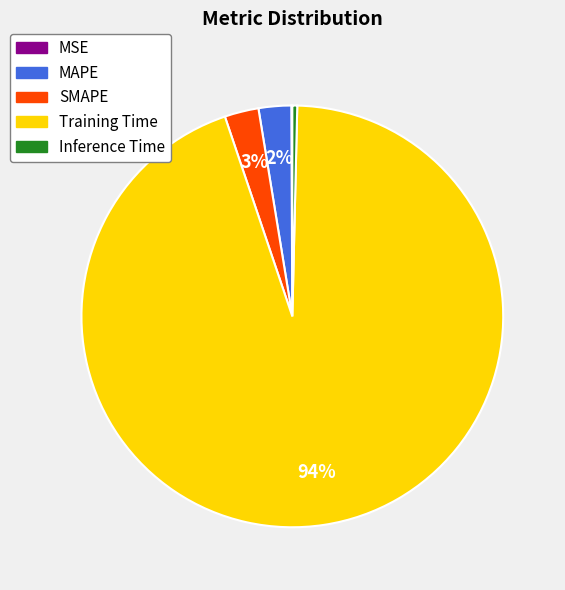

Is MAPE the majority of the pie?

No